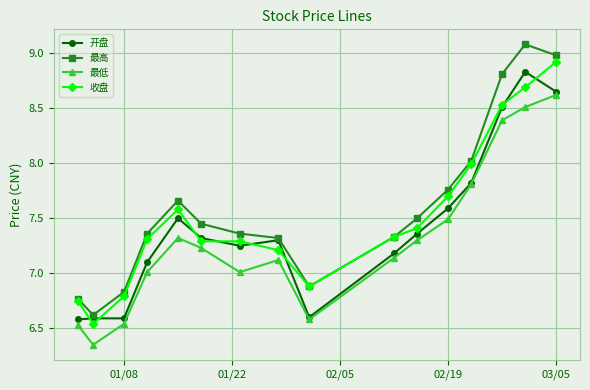

What is the difference between the maximum and minimum values in the 最低 series?

2.3